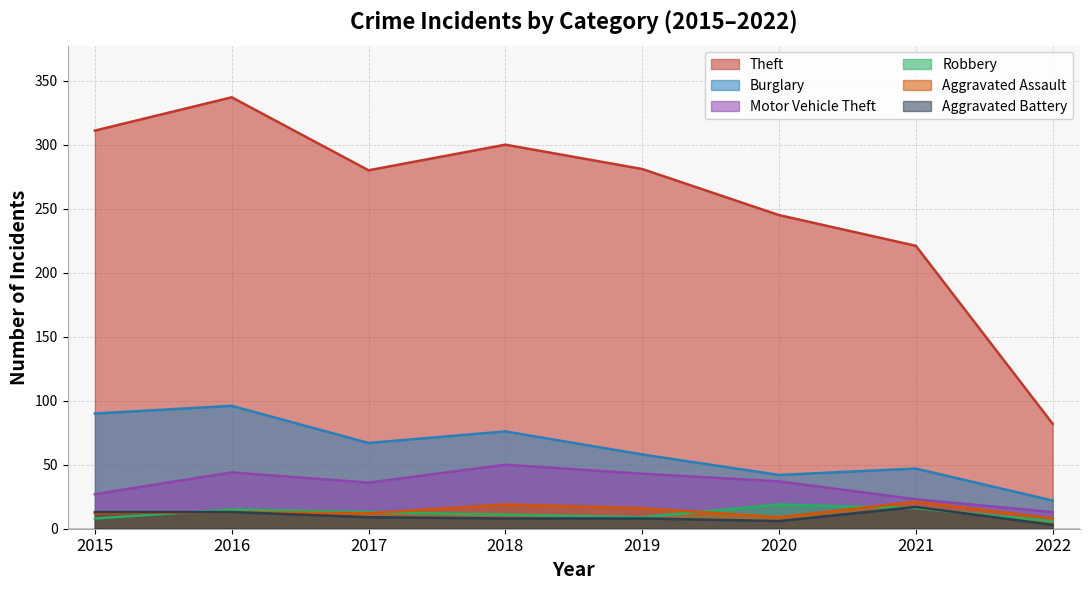

What is the difference between the second highest and minimum values in the Burglary series?

68